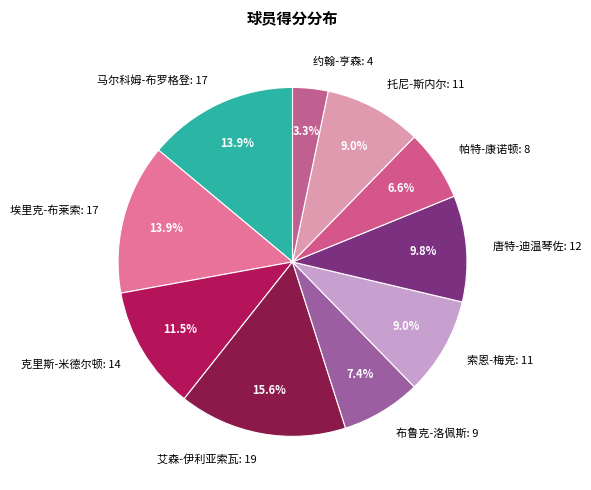

Which has a higher value, 马尔科姆-布罗格登 or 克里斯-米德尔顿?

马尔科姆-布罗格登